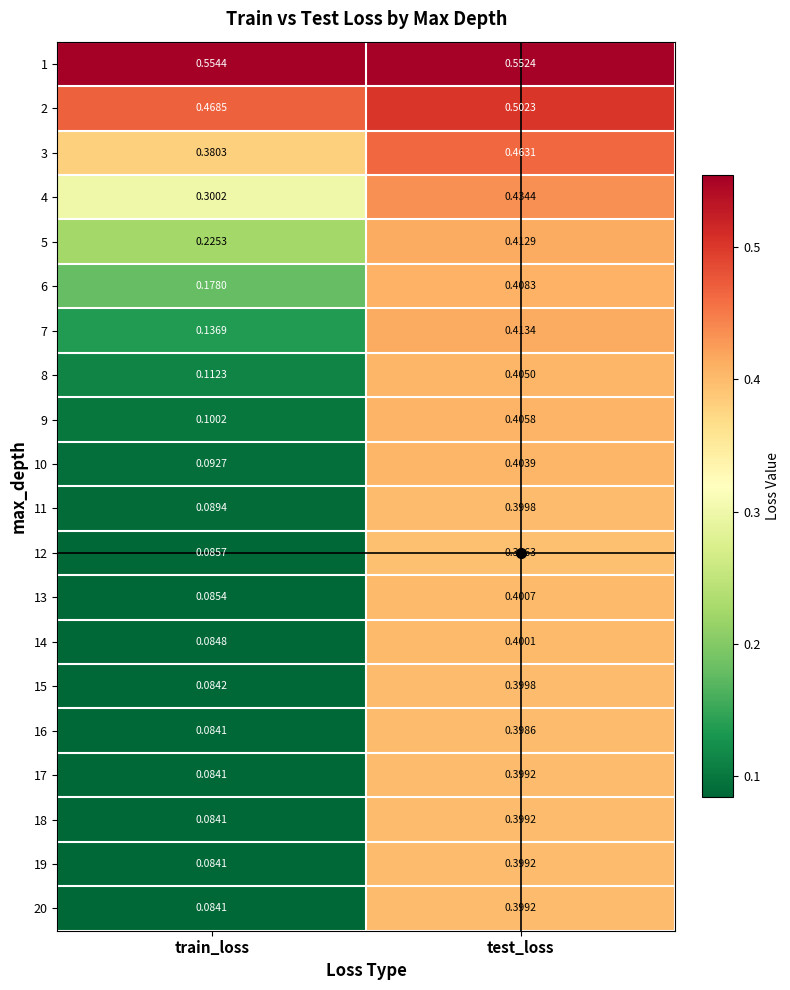

Where is 7 nearest to the value 0?

train_loss